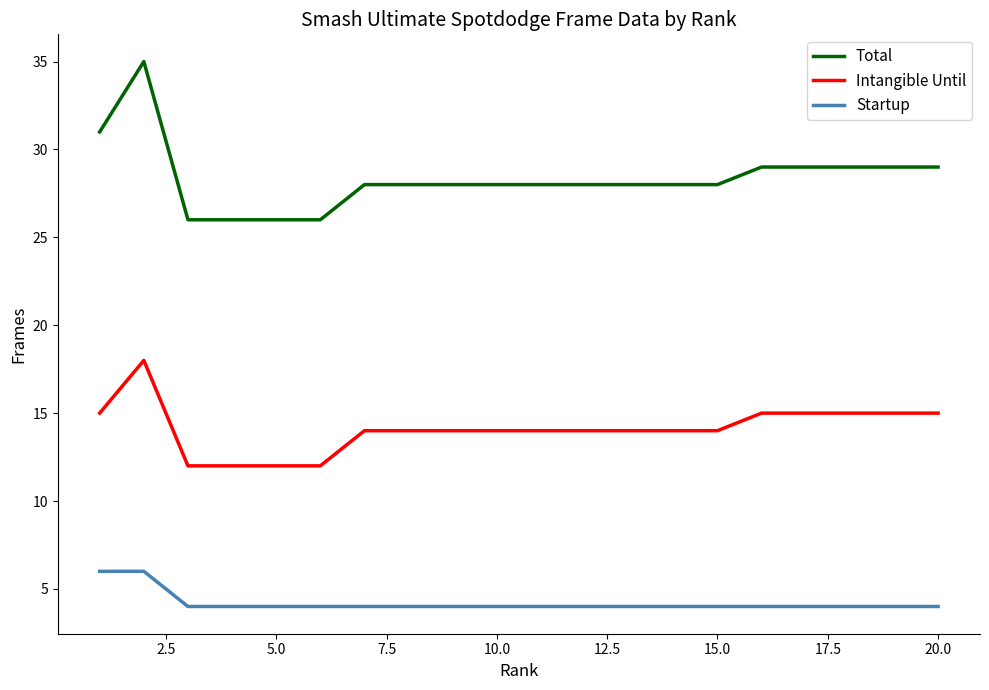

Which series has the widest spread of values?

Total